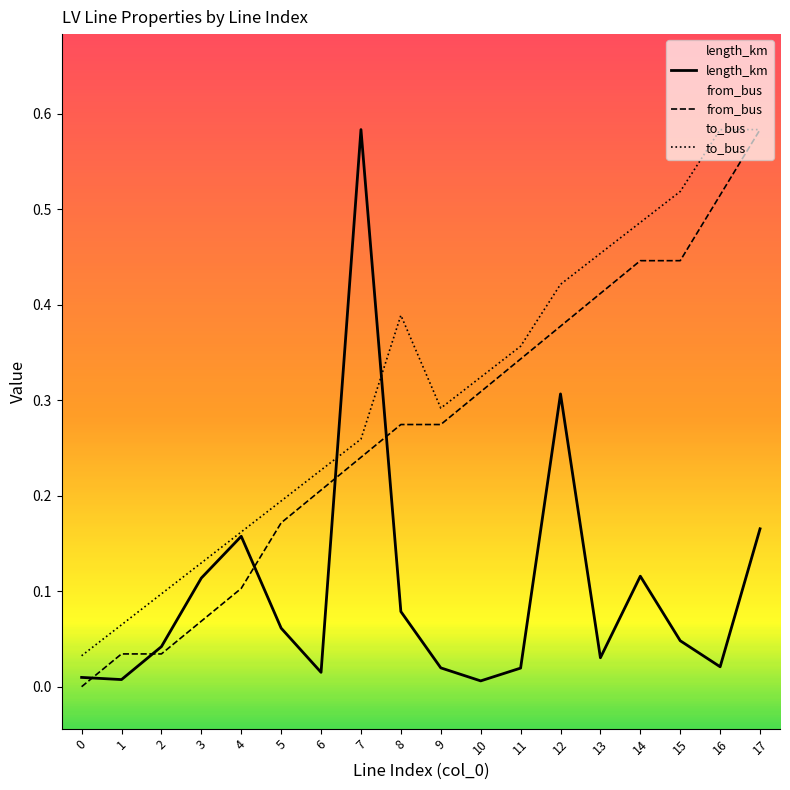

At 0, list the series in order from smallest to largest.

from_bus, length_km, to_bus